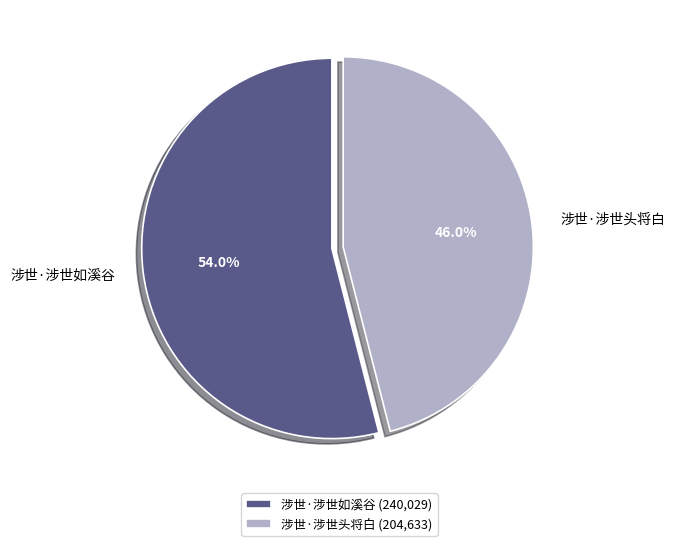

Combined, do 涉世·涉世如溪谷 and 涉世·涉世头将白 account for over 50%?

Yes